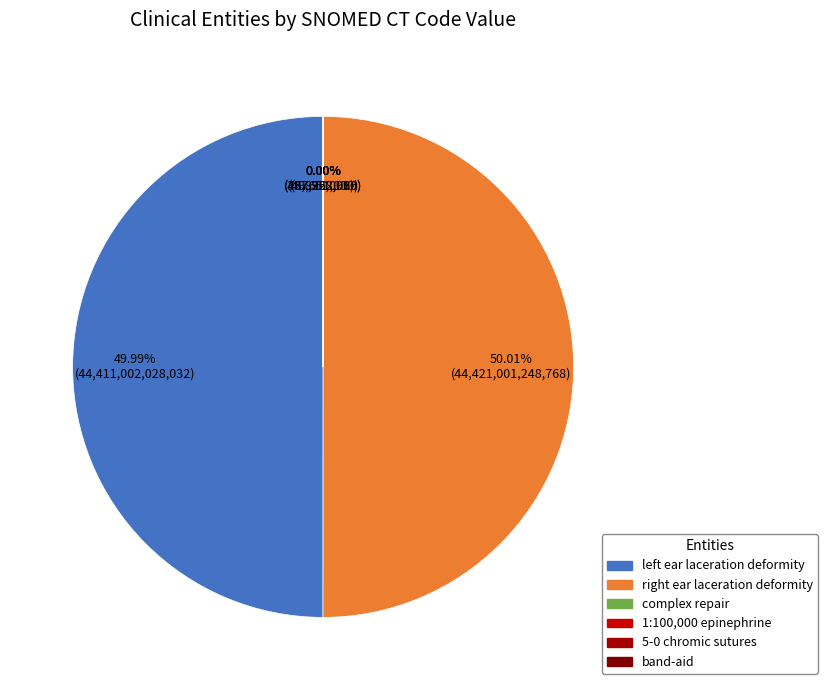

Is the sum of 5-0 chromic sutures and 1:100,000 epinephrine greater than half?

No